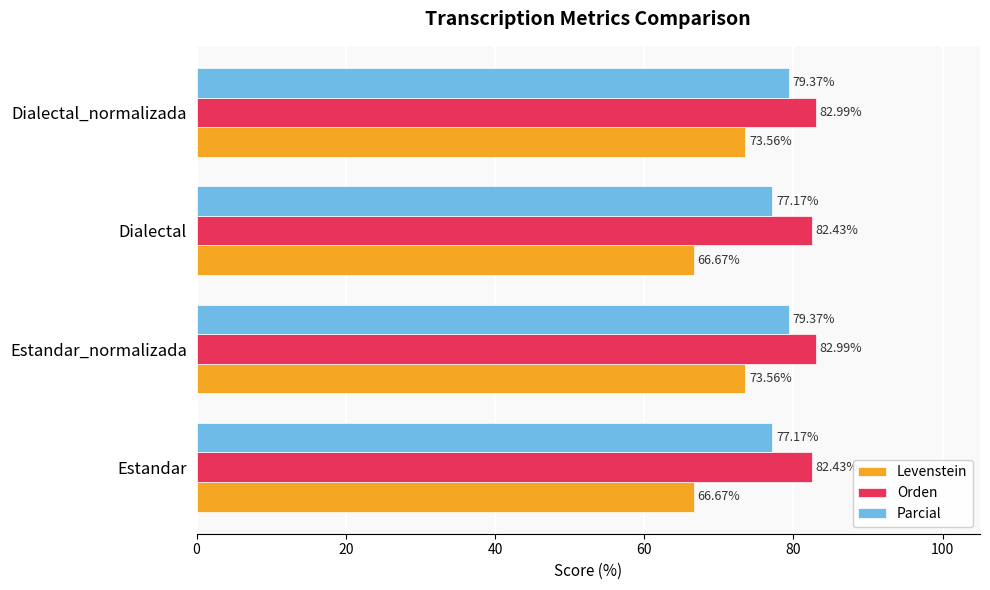

What are all the series names shown in the legend?

Levenstein, Orden, Parcial